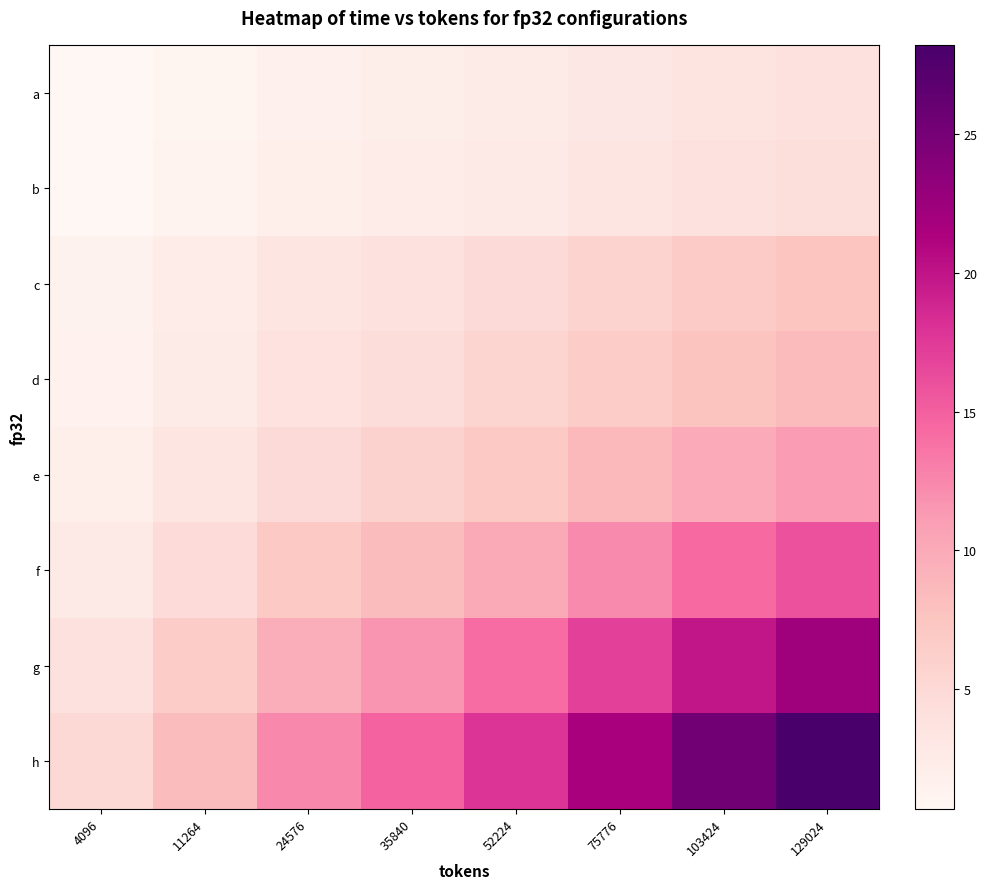

Reading left to right, list all the values displayed in this chart.

a: 4096=0.7	11264=1.2	24576=1.7	35840=2.1	52224=2.5	75776=3.0	103424=3.5	129024=3.9
b: 4096=0.8	11264=1.3	24576=1.9	35840=2.3	52224=2.8	75776=3.4	103424=3.9	129024=4.4
c: 4096=1.3	11264=2.2	24576=3.3	35840=4.0	52224=4.8	75776=5.8	103424=6.8	129024=7.6
d: 4096=1.5	11264=2.5	24576=3.7	35840=4.5	52224=5.4	75776=6.5	103424=7.6	129024=8.5
e: 4096=2.0	11264=3.3	24576=4.9	35840=5.9	52224=7.1	75776=8.6	103424=10.0	129024=11.2
f: 4096=2.8	11264=4.7	24576=6.9	35840=8.4	52224=10.1	75776=12.2	103424=14.3	129024=15.9
g: 4096=4.0	11264=6.6	24576=9.7	35840=11.7	52224=14.1	75776=17.0	103424=19.9	129024=22.2
h: 4096=5.0	11264=8.3	24576=12.3	35840=14.9	52224=17.9	75776=21.6	103424=25.2	129024=28.2